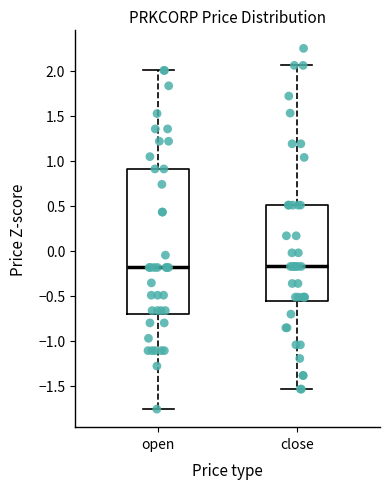

Reading left to right, transcribe this box plot: for each box, give where its median line is, the range the box spans, and where its two whiskers end, as read against the y-axis. The values are not printed on the chart, so give them approximately, as read against the axis.

open: median -0.20, box -0.70 to 0.90, whiskers -1.75 to 2.00
close: median -0.15, box -0.55 to 0.50, whiskers -1.55 to 2.05